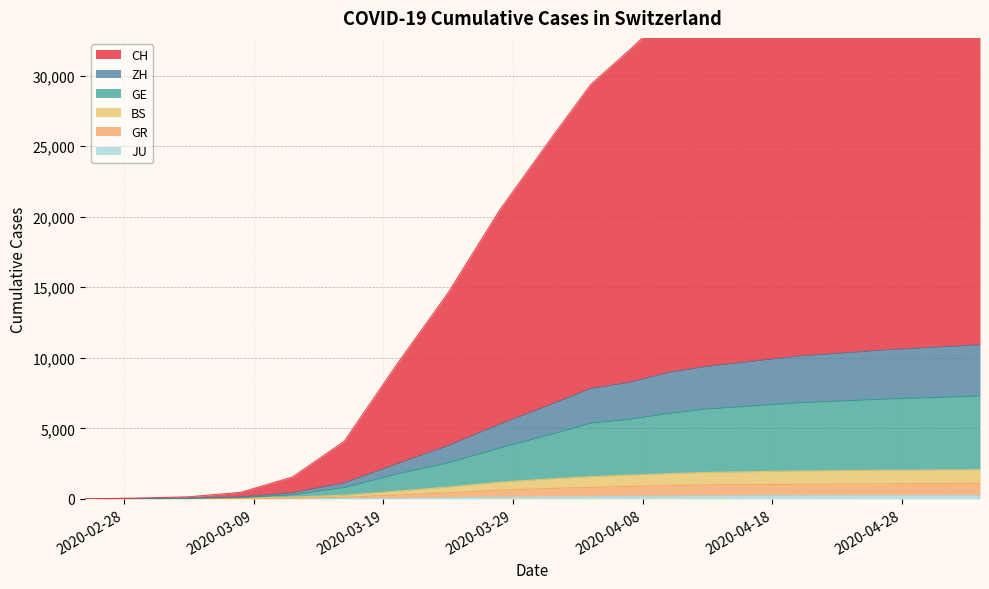

At which label does ZH reach its minimum?

2020-02-25